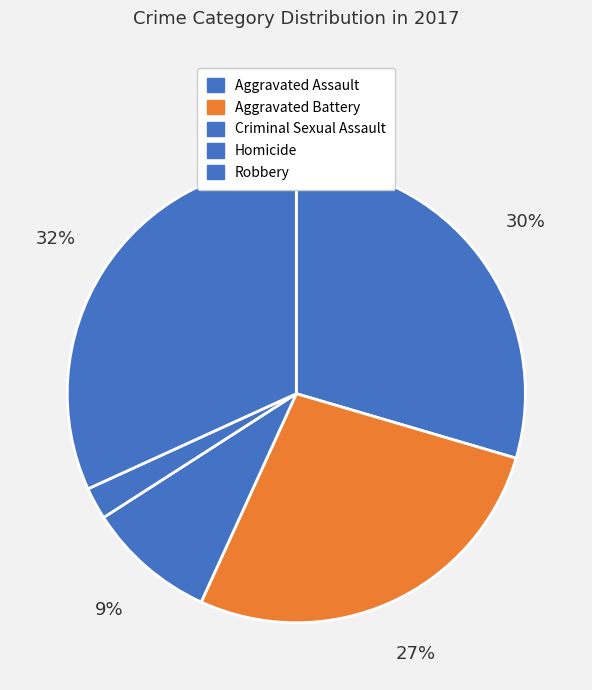

Count the number of slices in the pie.

5